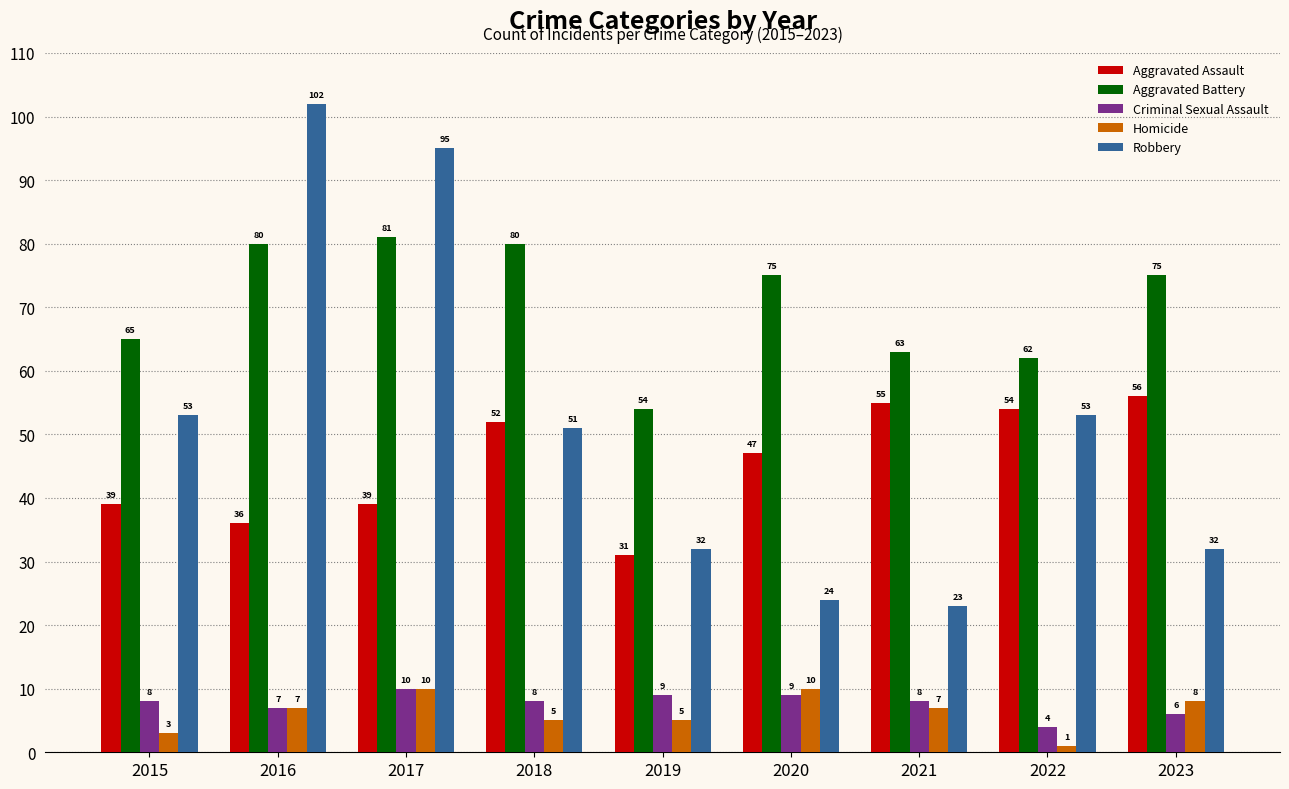

Are the bars grouped side by side (vs. stacked)?

Yes